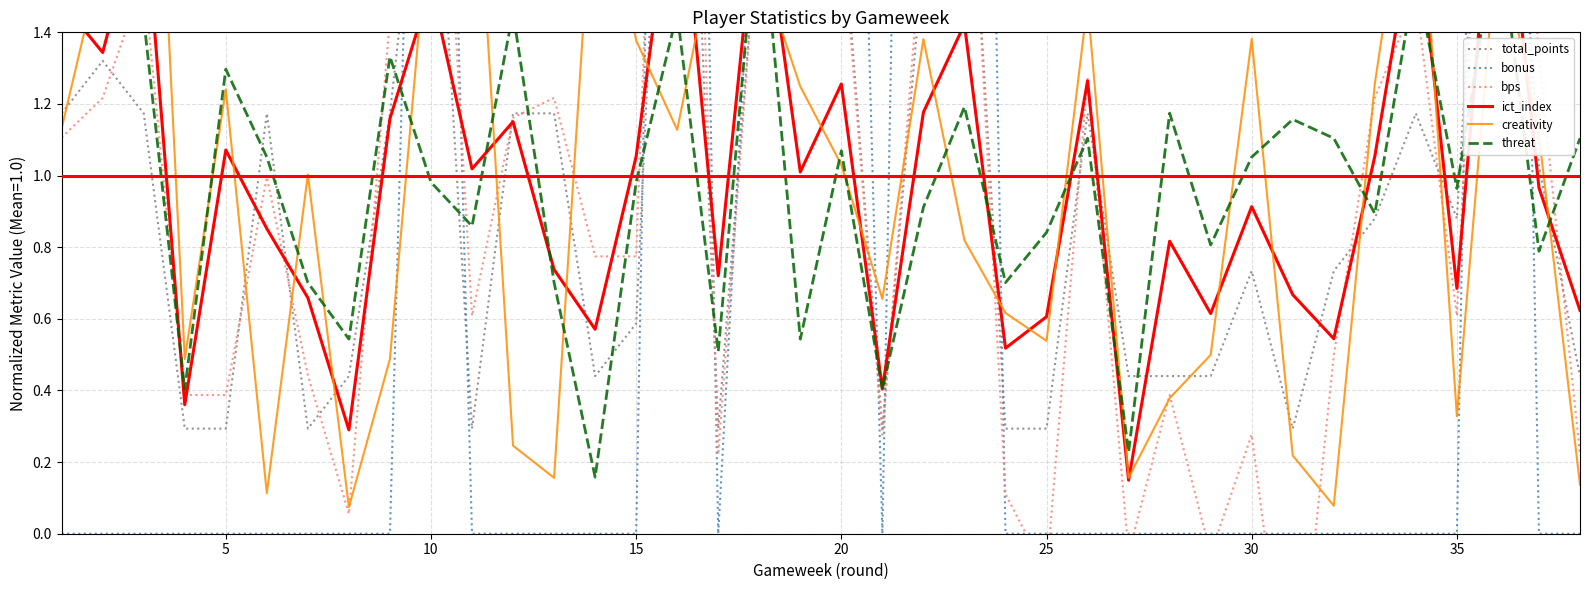

How many data points in bps are less than 0?

4